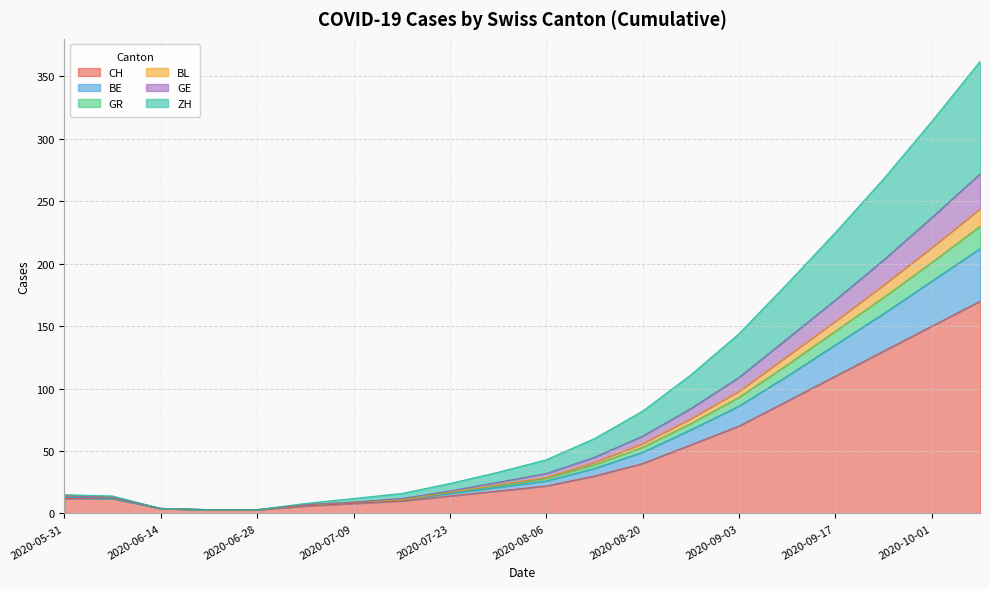

What is the label of the 11th point from the right?

2020-07-30